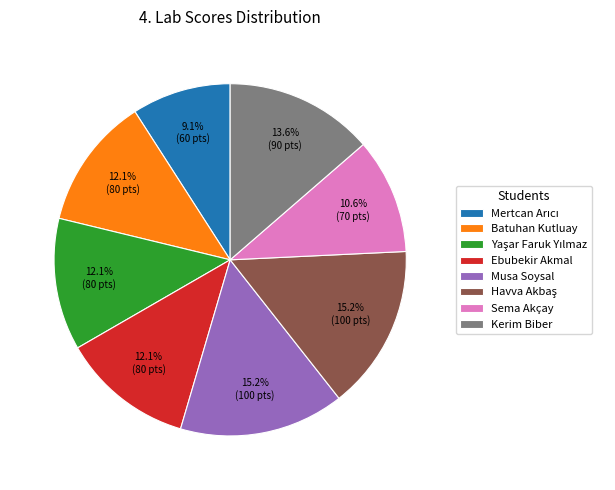

The Batuhan Kutluay slice represents 20% of the pie. True or false?

False